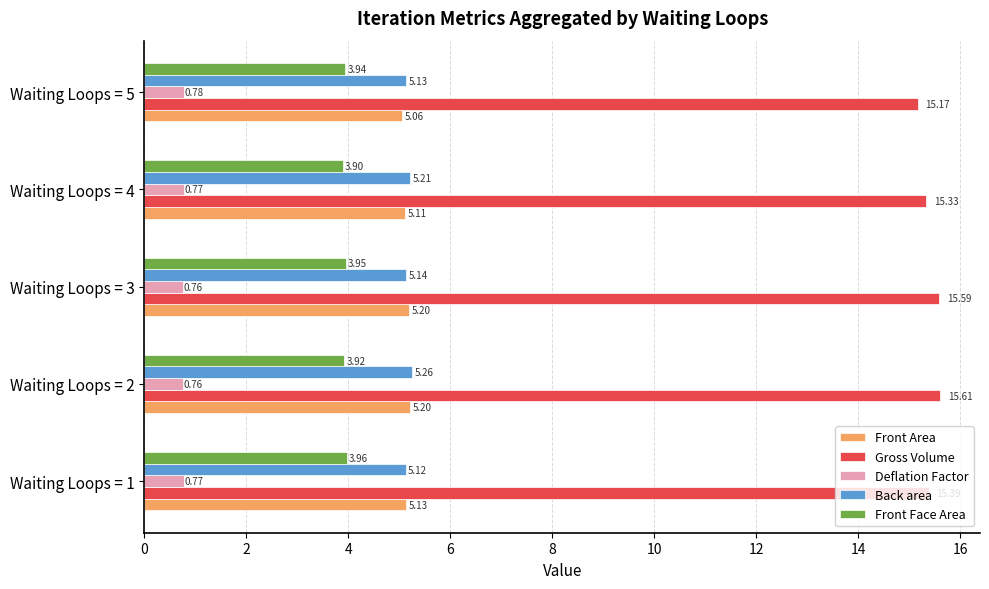

What is the average value of the Front Face Area series?

3.9